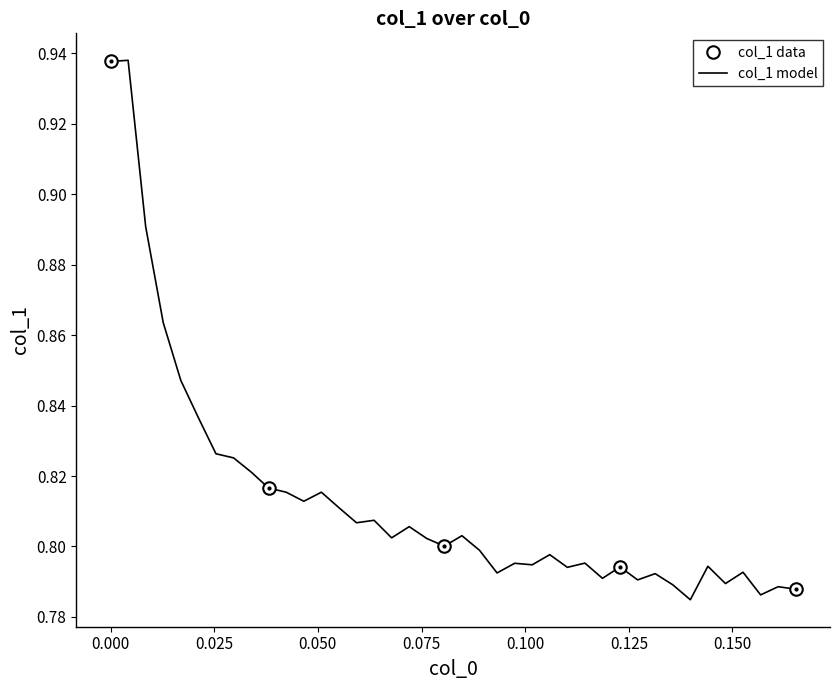

How many points are lower than both their immediate neighbors (excluding endpoints)?

12